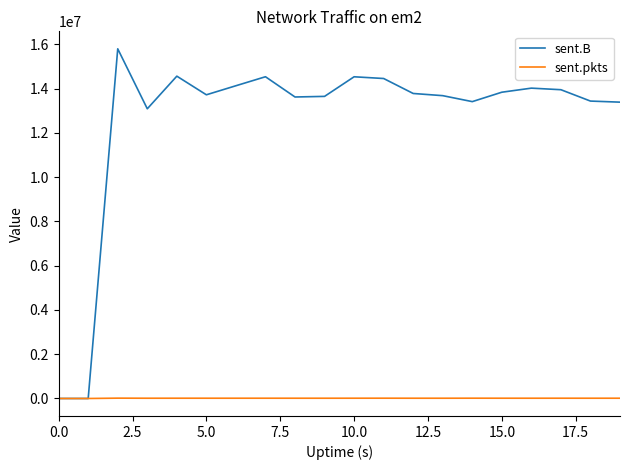

What is the sum of all sent.B values?

251608658